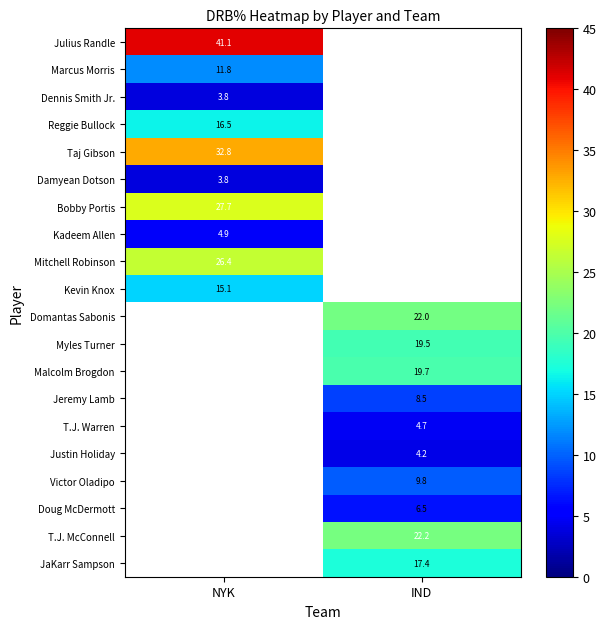

The Myles Turner series shows 25.5 at IND. True or false?

False